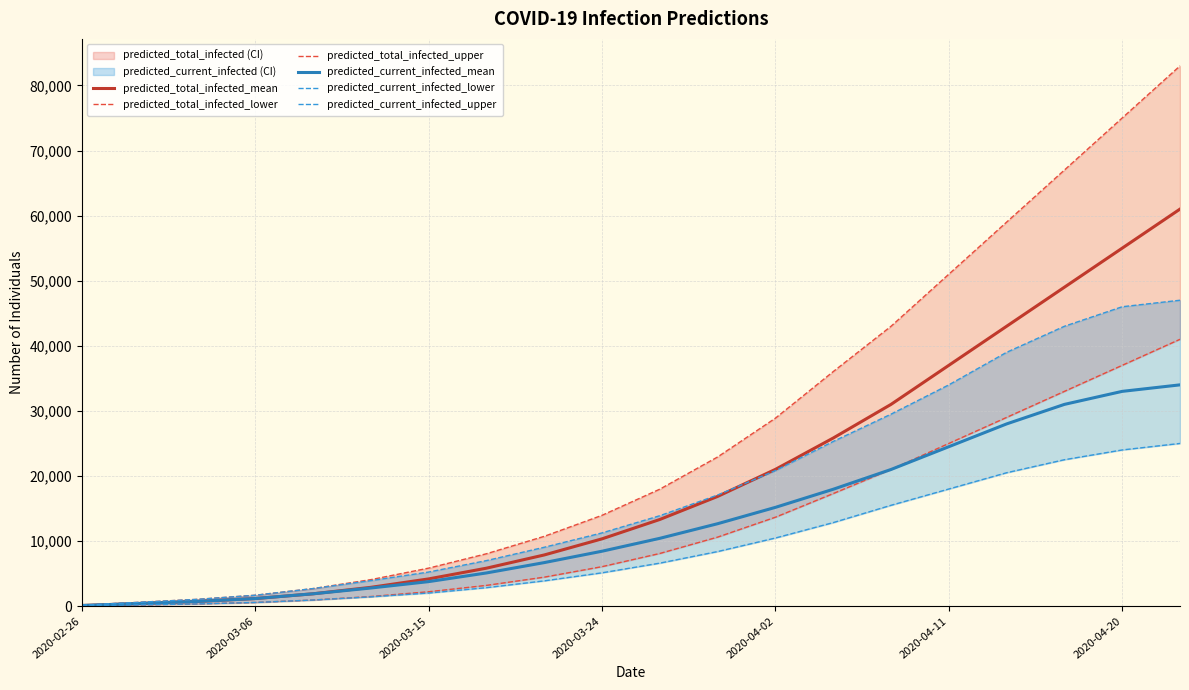

What is the average value of the predicted_total_infected_lower series?

12761